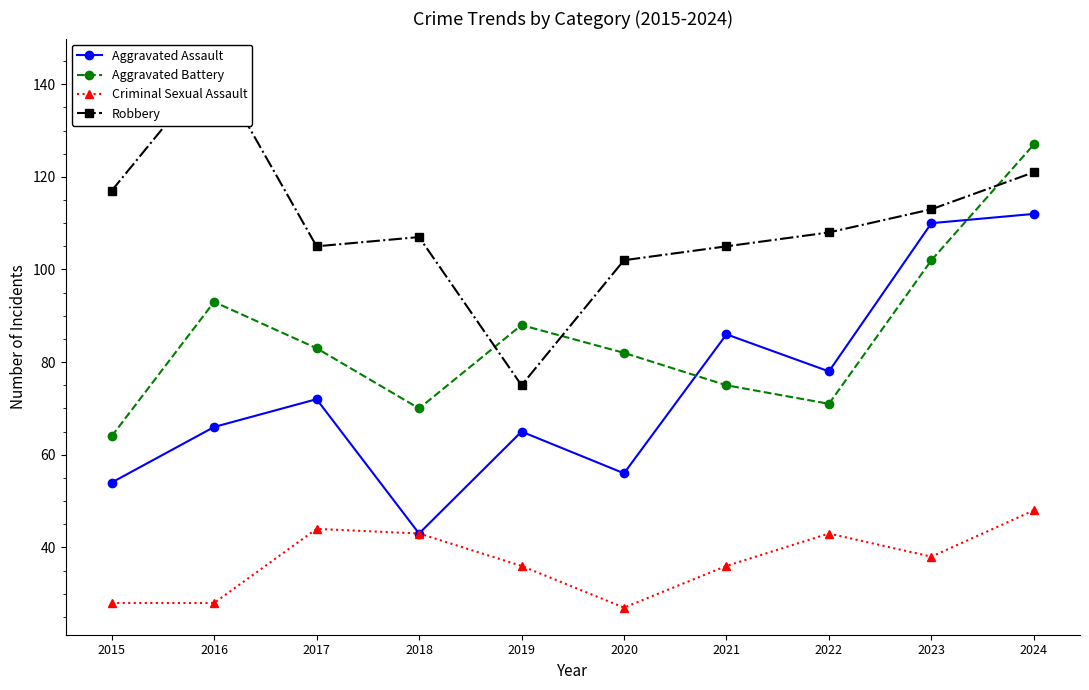

What is the difference between the Aggravated Assault values at 2016 and 2024?

46